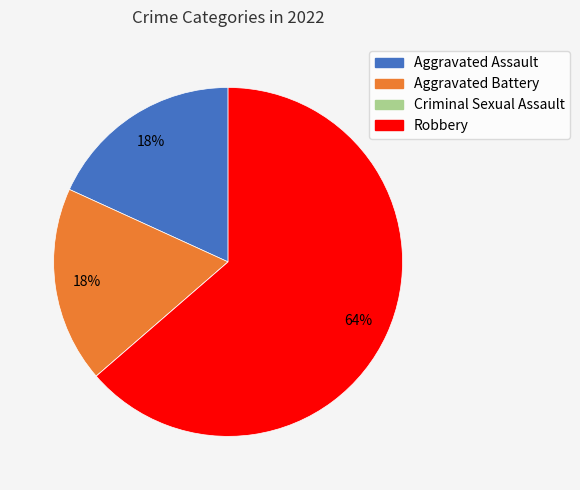

Approximately how many times larger is the value at Aggravated Battery compared to Aggravated Assault?

1.0